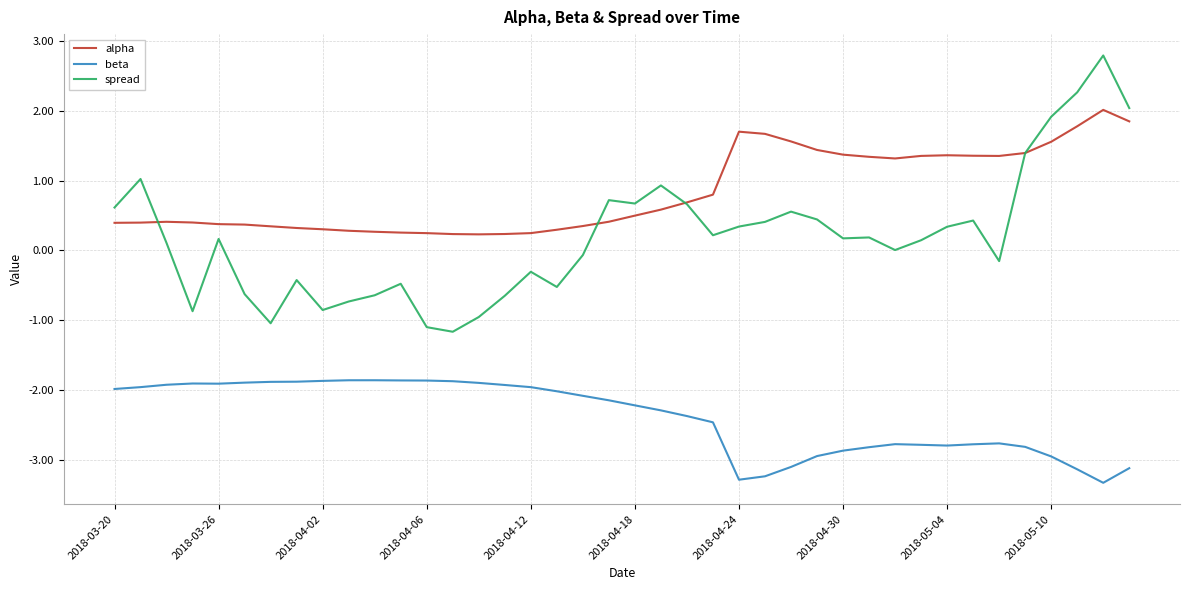

True or false: spread and beta intersect in this chart.

False